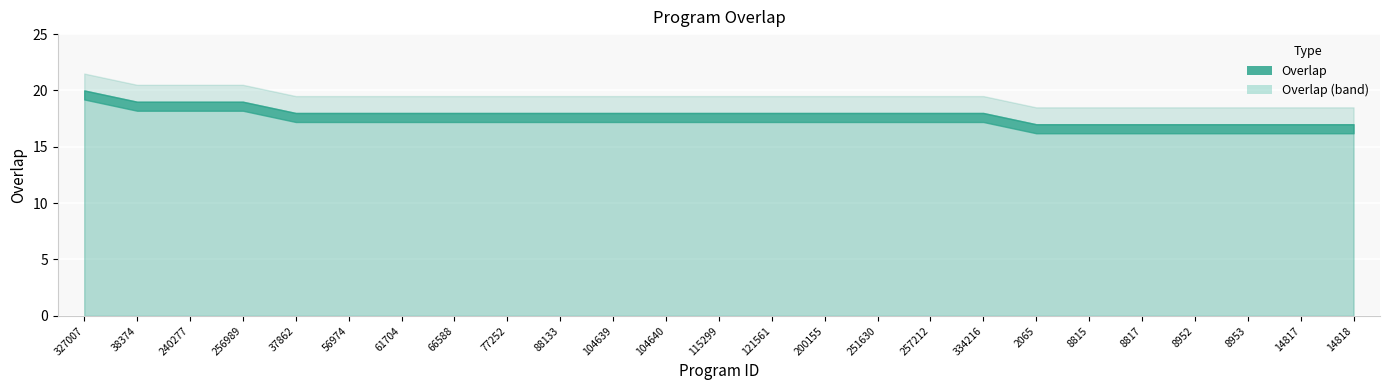

Is it true that the value at 240277 is 19?

True